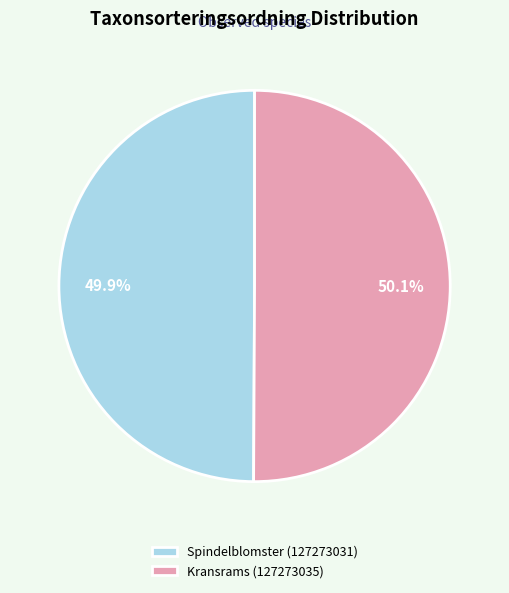

Is the sum of Kransrams (127273035) and Spindelblomster (127273031) greater than half?

Yes